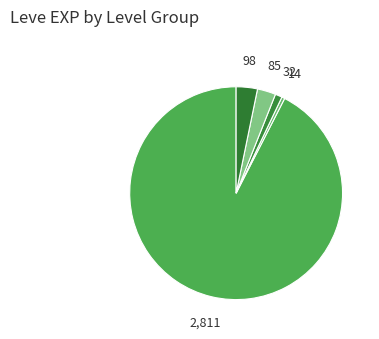

Count the number of slices in the pie.

5